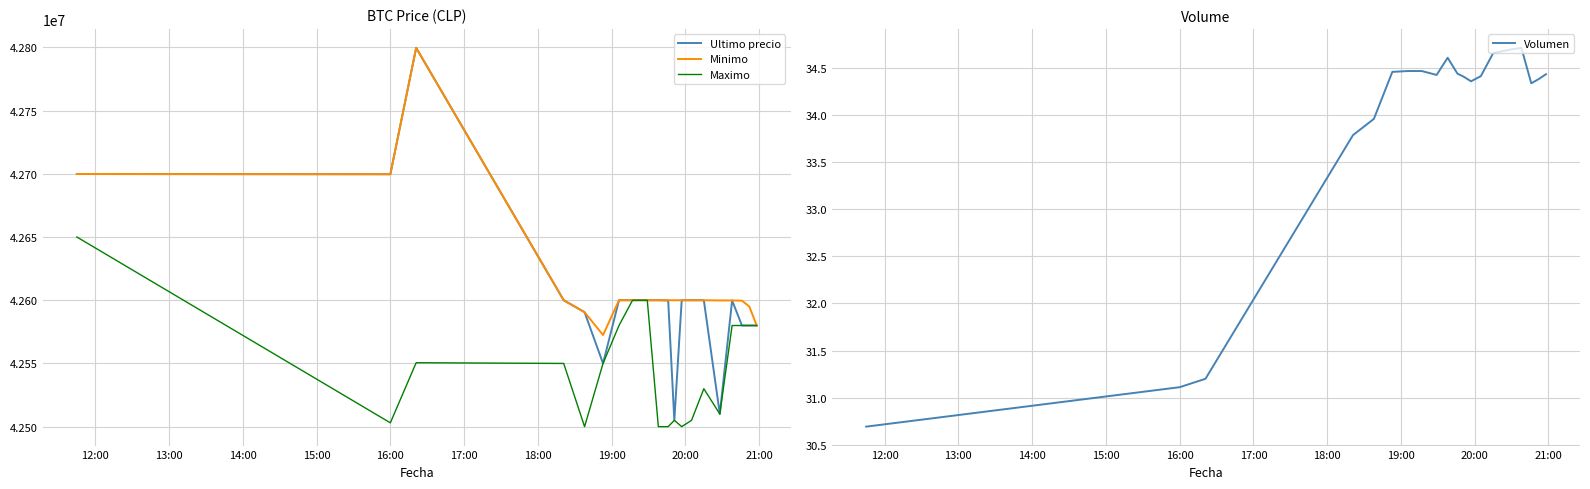

What is the maximum value for Minimo?

42799603.0